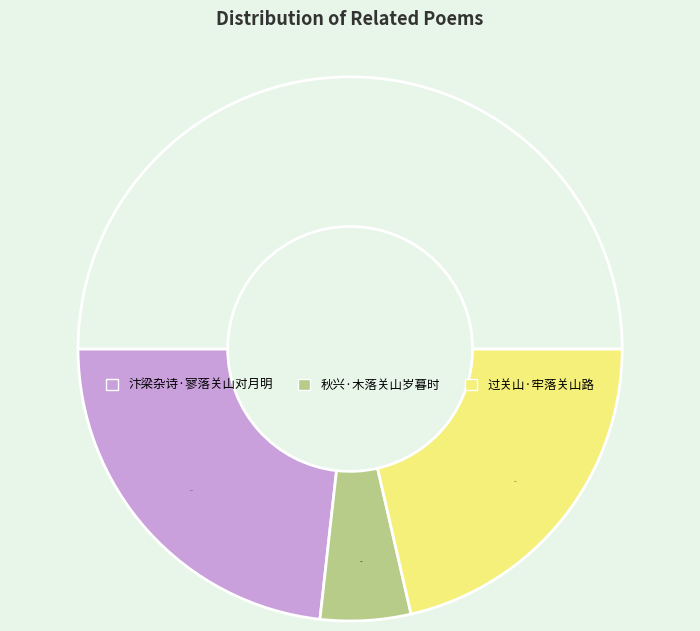

What is the ratio of the value at 过关山·牢落关山路 to the value at 秋兴·木落关山岁暮时?

4.0